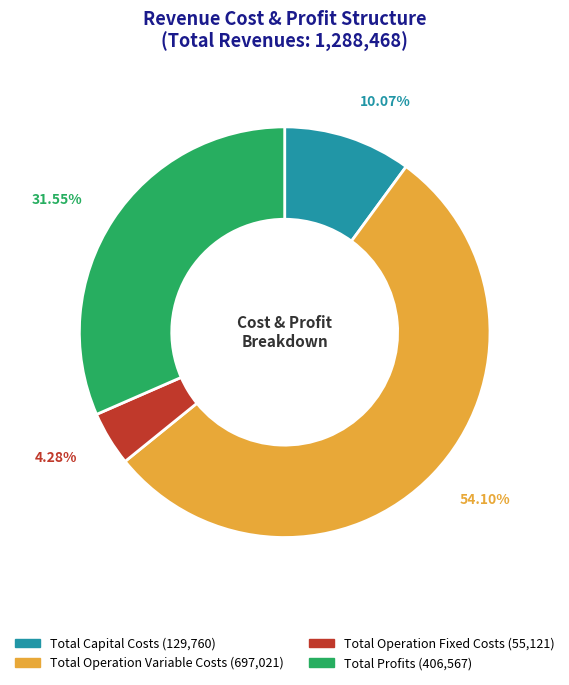

Which slice represents more than half of the pie?

Total Operation Variable Costs